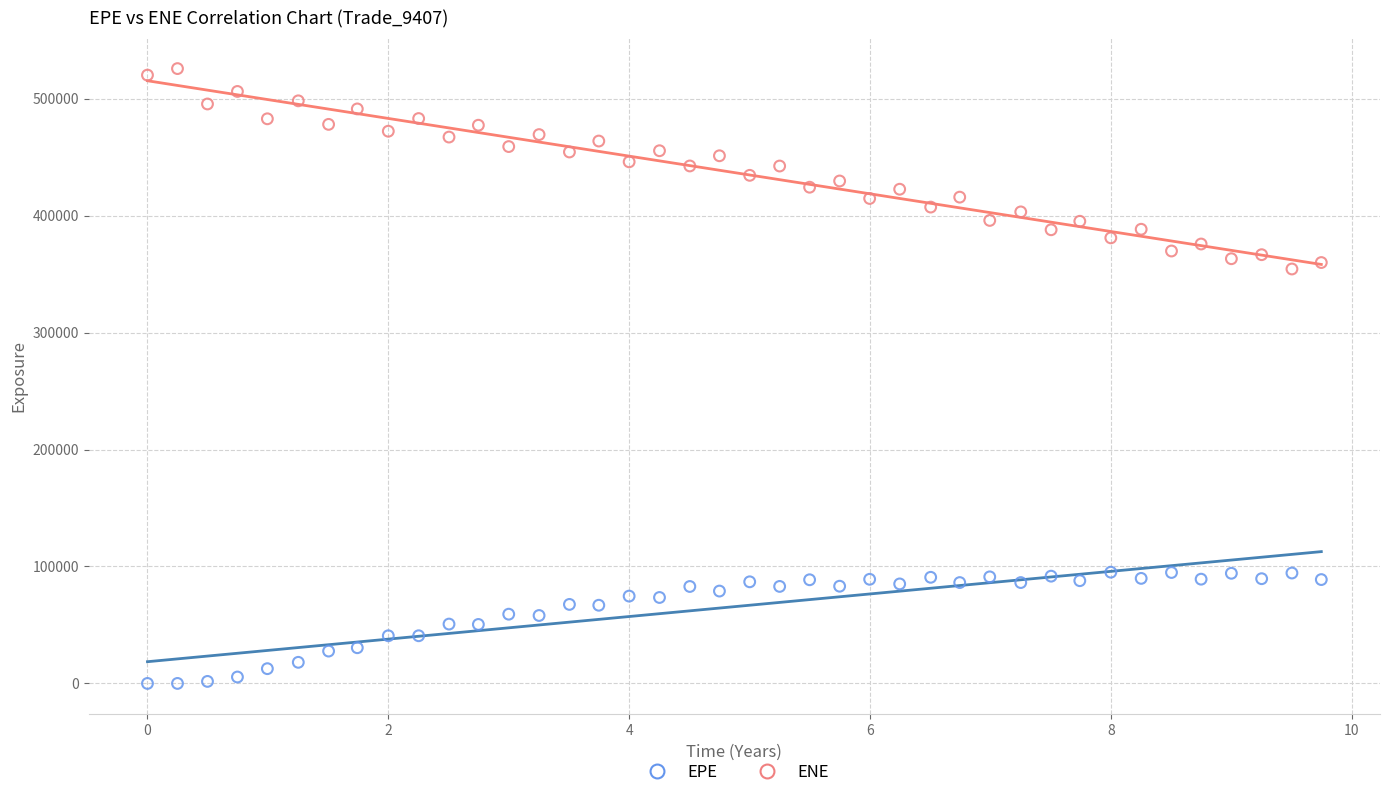

Which series has the largest Y range (max minus min)?

ENE